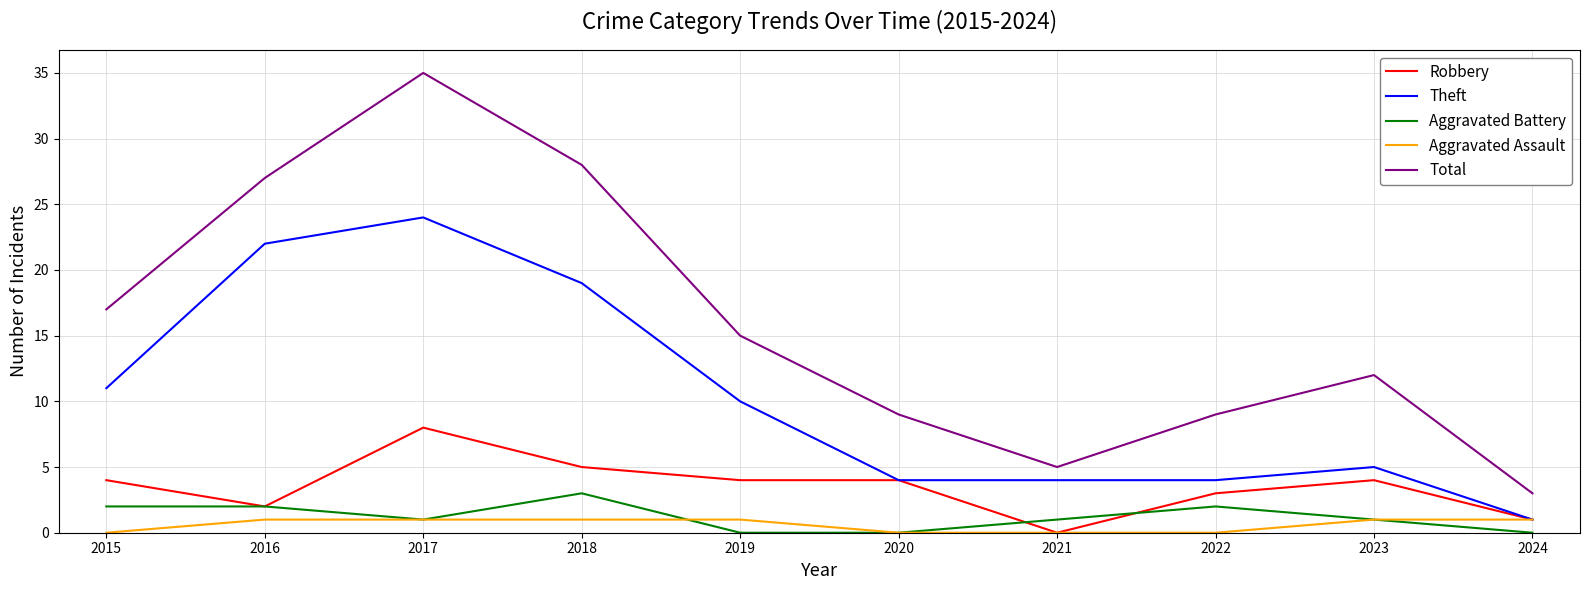

At which category is the sum across all series the highest?

2017